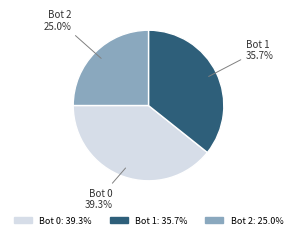

Which slice is the smallest?

Bot 2